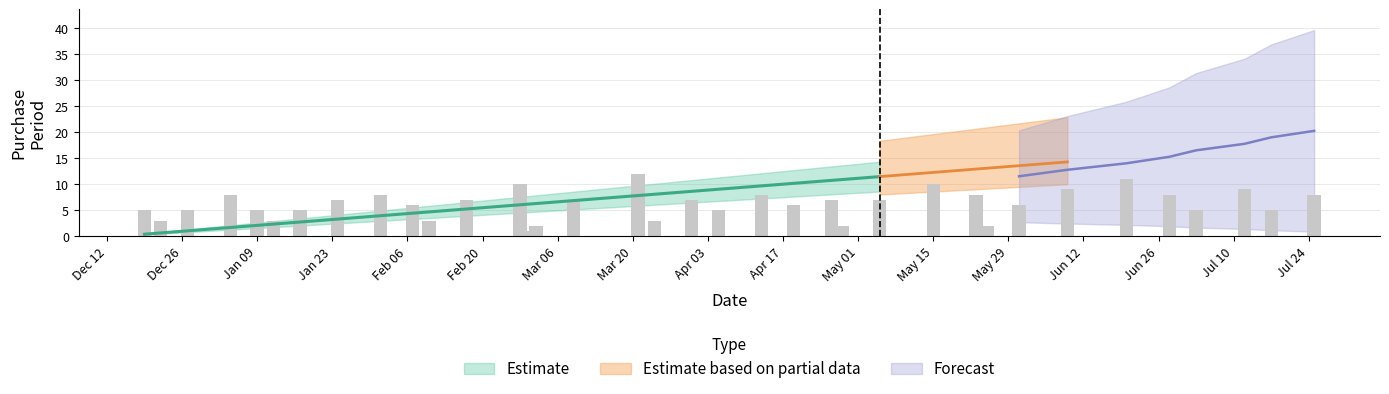

What is the average value?

6